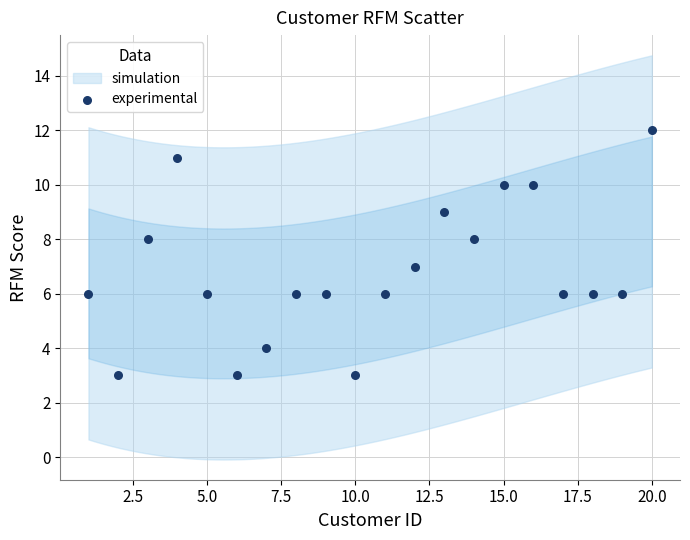

What is the range of X values (max minus min)?

19